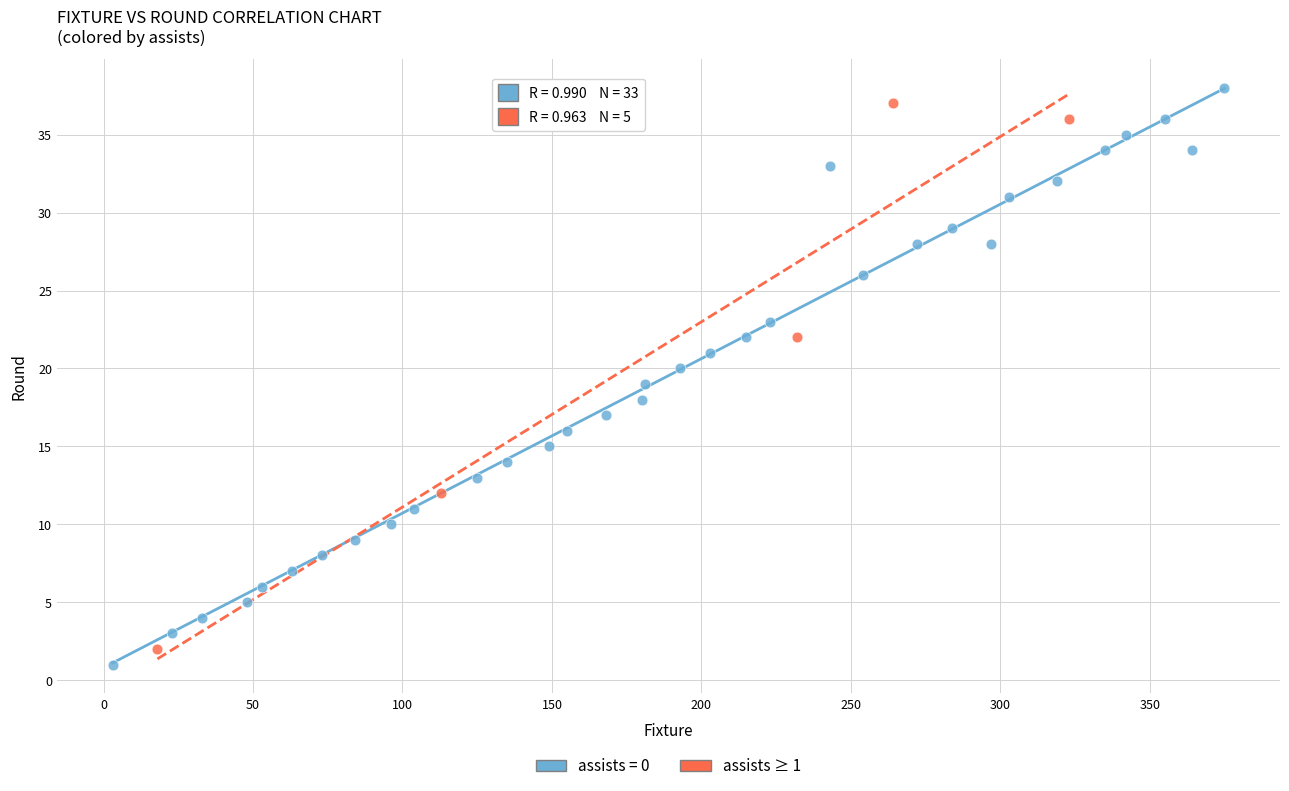

Which series has the widest spread of Y values?

assists = 0